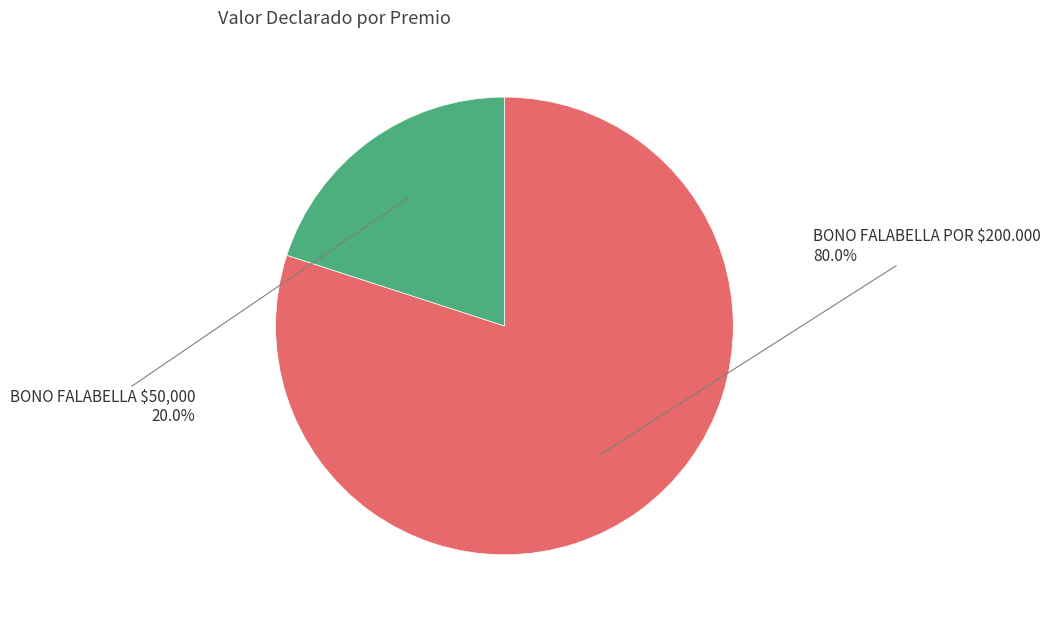

Does any single category account for the majority?

Yes